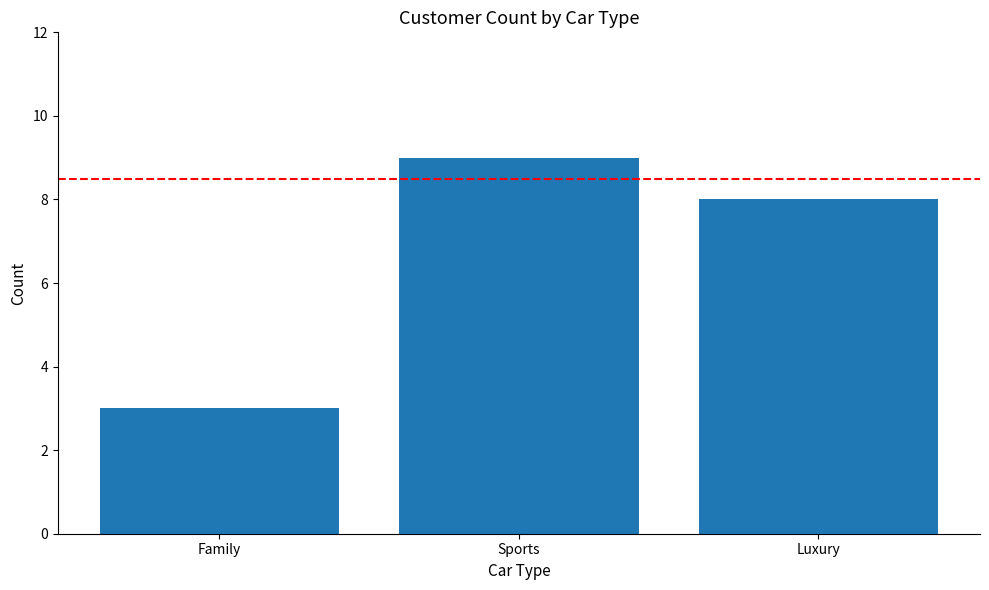

What is the label of the 1st bar from the left?

Family